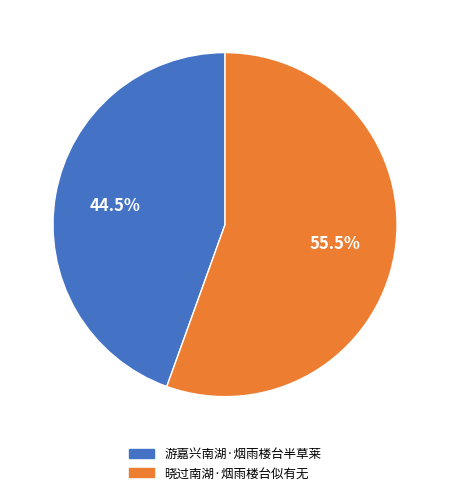

Count the number of slices in the pie.

2